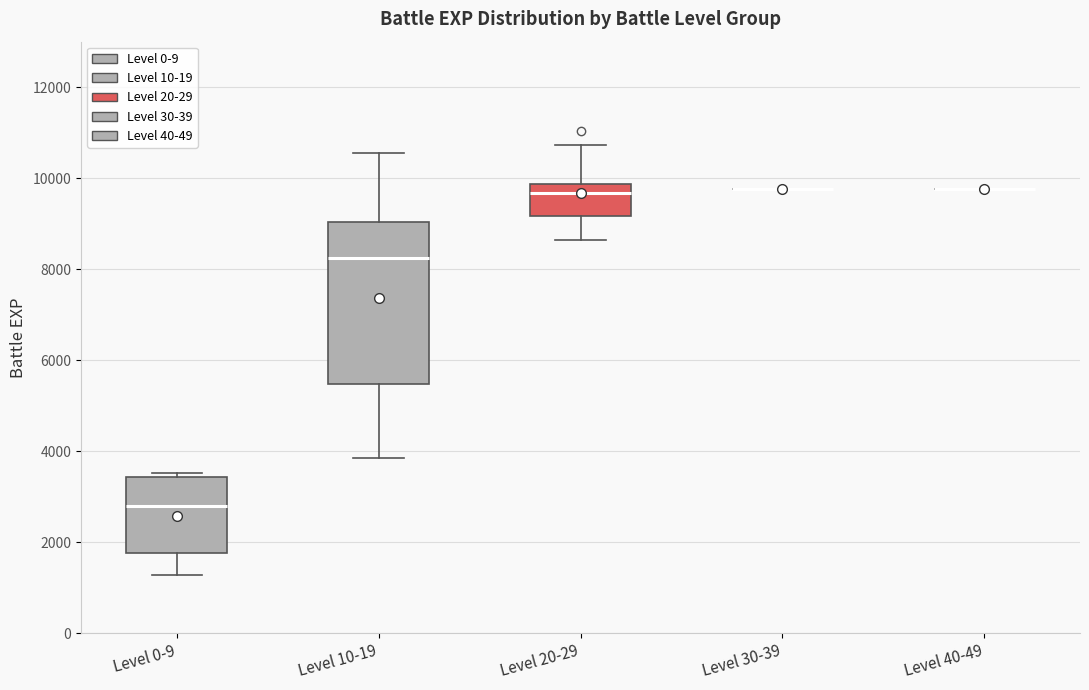

Comparing the boxes themselves (not the whiskers), which one is the tallest?

Level 10-19